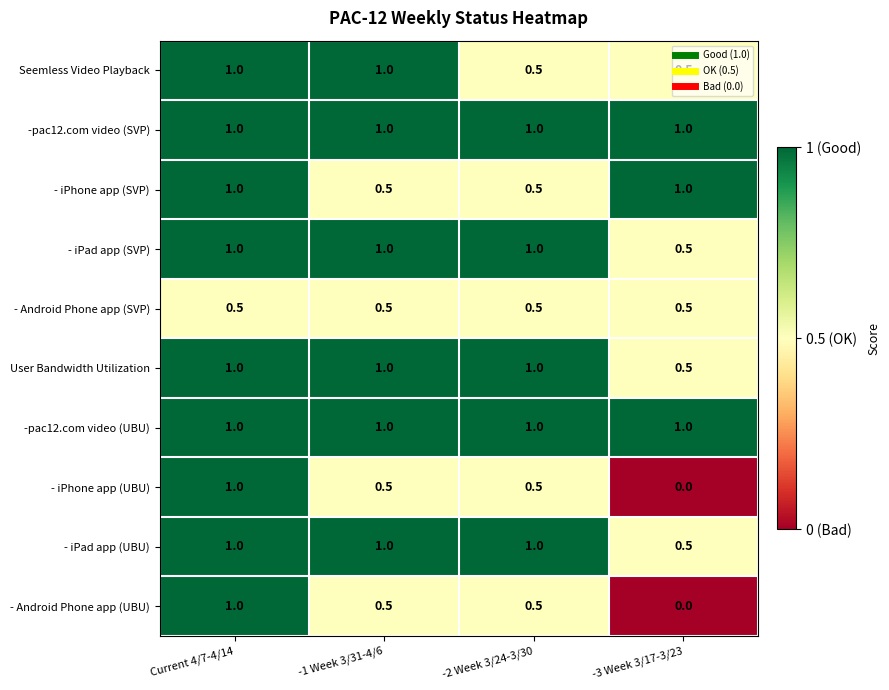

At how many categories does at least one series exceed 0?

4